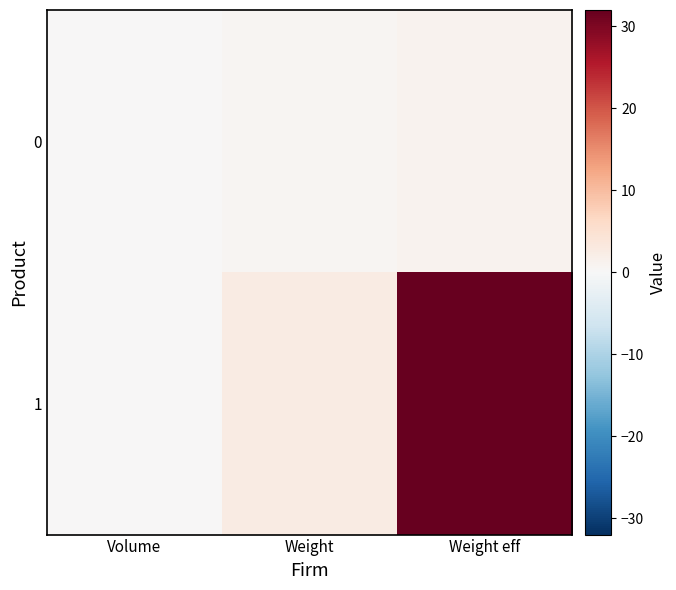

Which category has the highest value across all series?

Weight eff